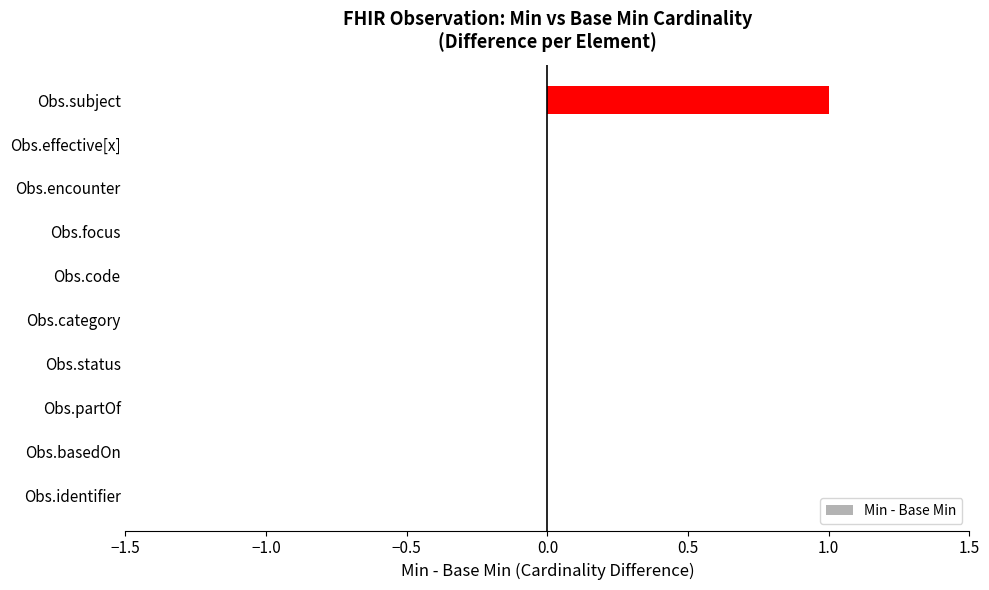

What is the sum of all values?

1